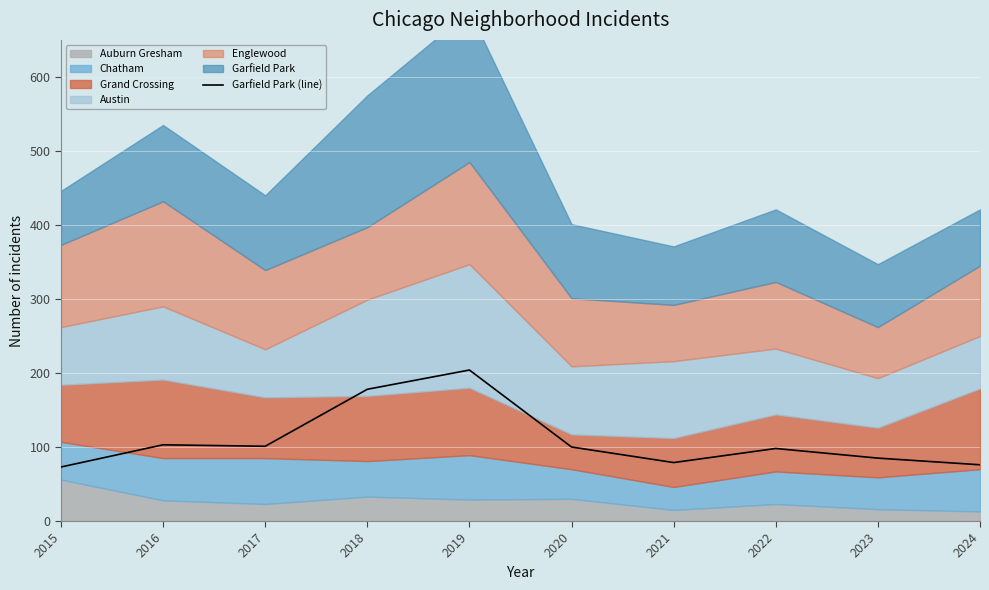

What is the minimum value shown in the chart?

73